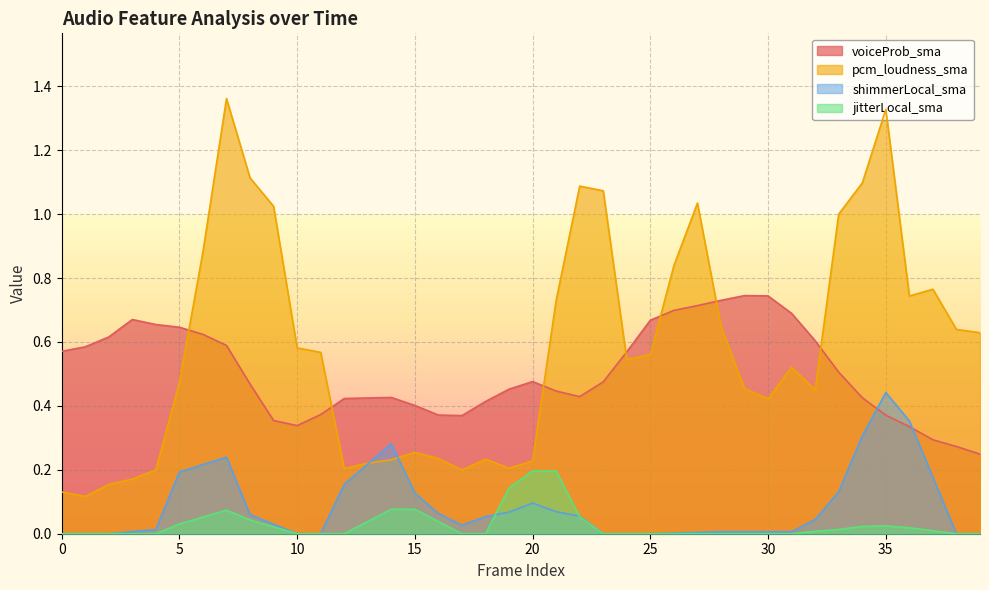

Rank the series by their maximum value, from highest to lowest.

pcm_loudness_sma, voiceProb_sma, shimmerLocal_sma, jitterLocal_sma